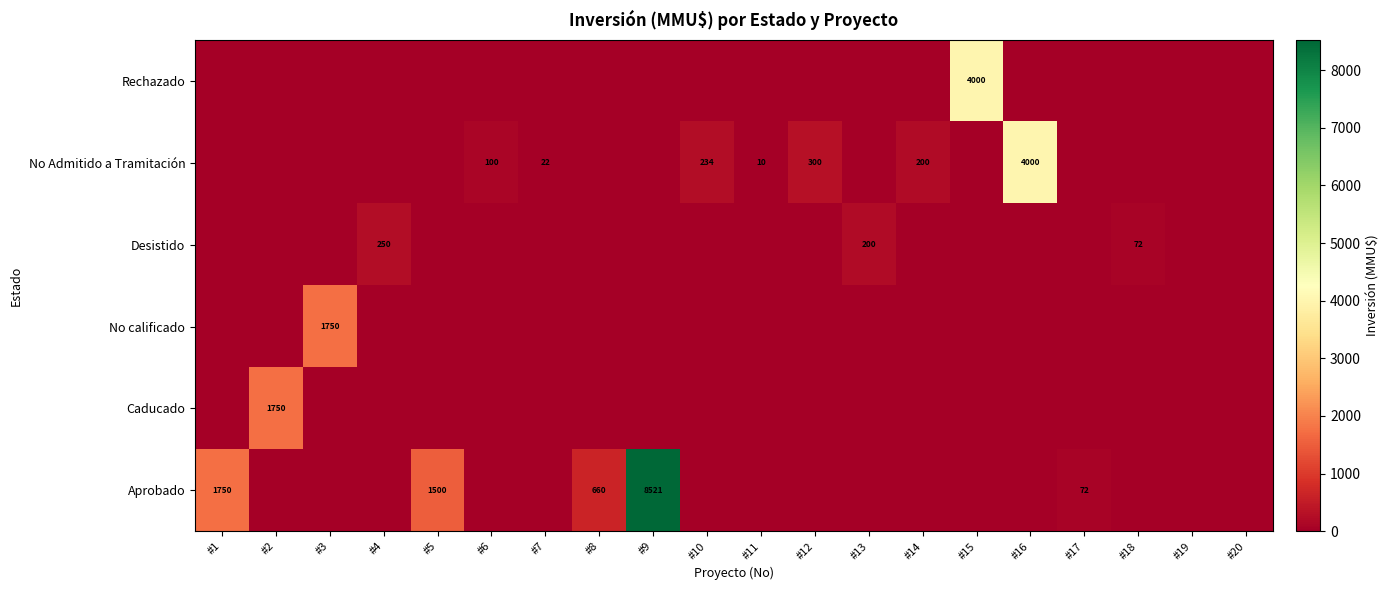

The No Admitido a Tramitación series shows 99 at #14. True or false?

False